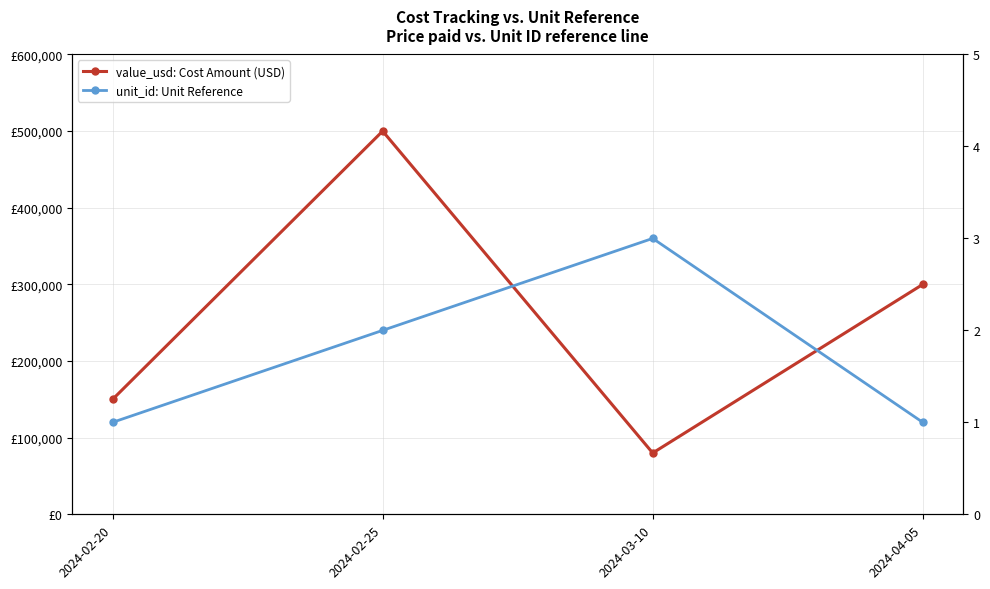

Between 2024-02-25 and 2024-03-10, which series saw the biggest shift?

value_usd: Cost Amount (USD)